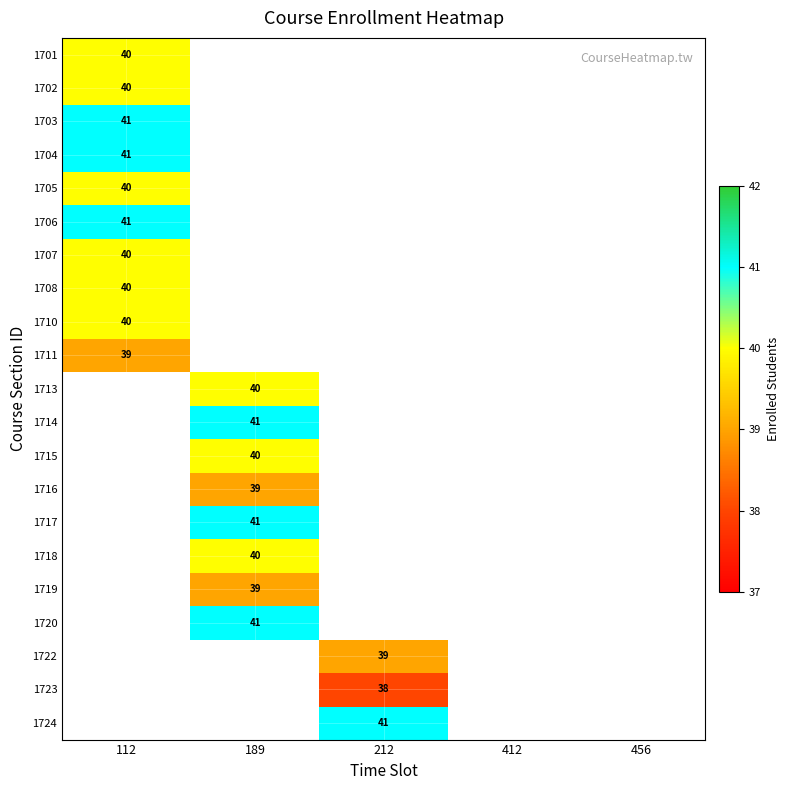

Which label corresponds to the largest value in the chart?

112